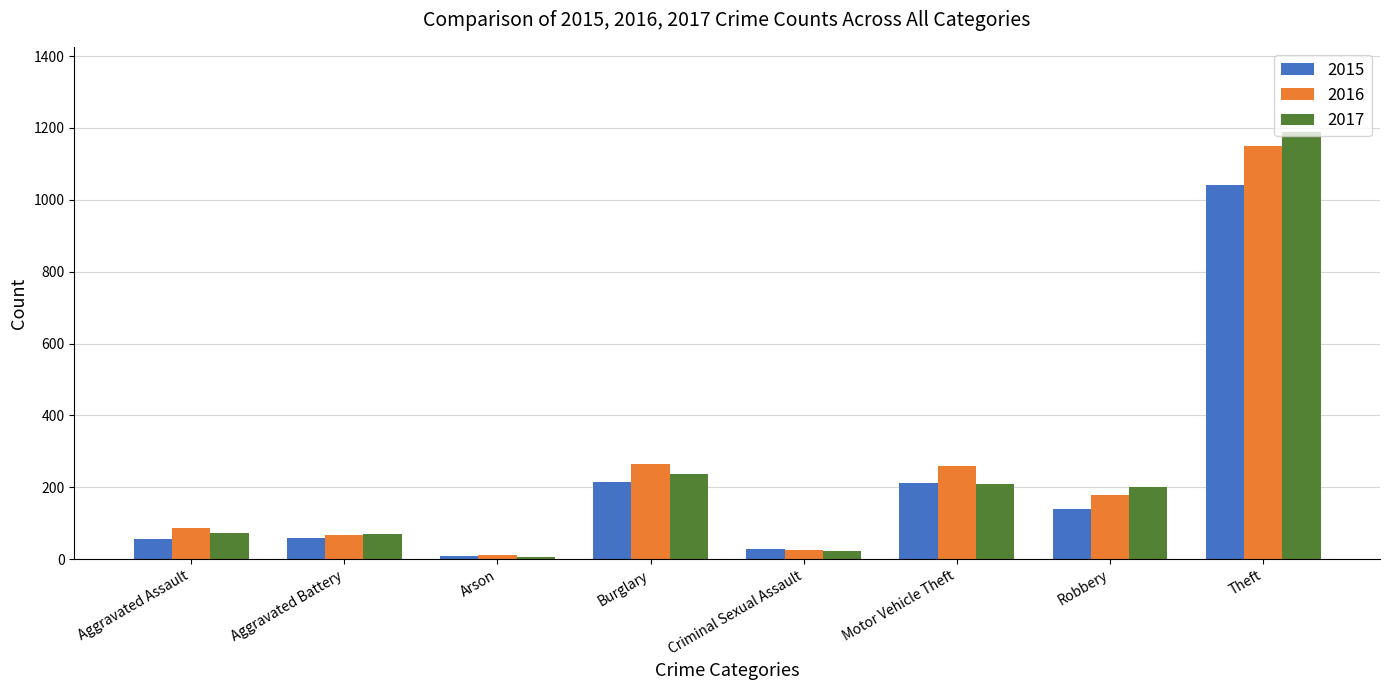

What is the maximum value for 2016?

1151